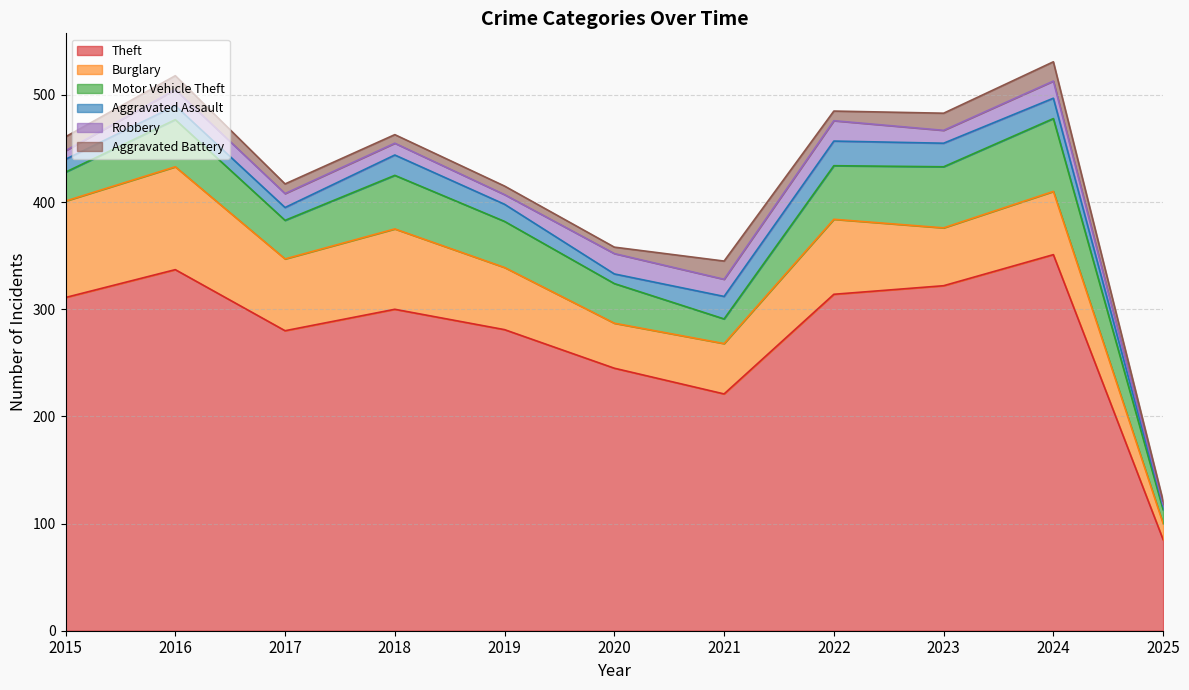

What value does the Aggravated Battery series have at 2021, to the nearest 10?

20